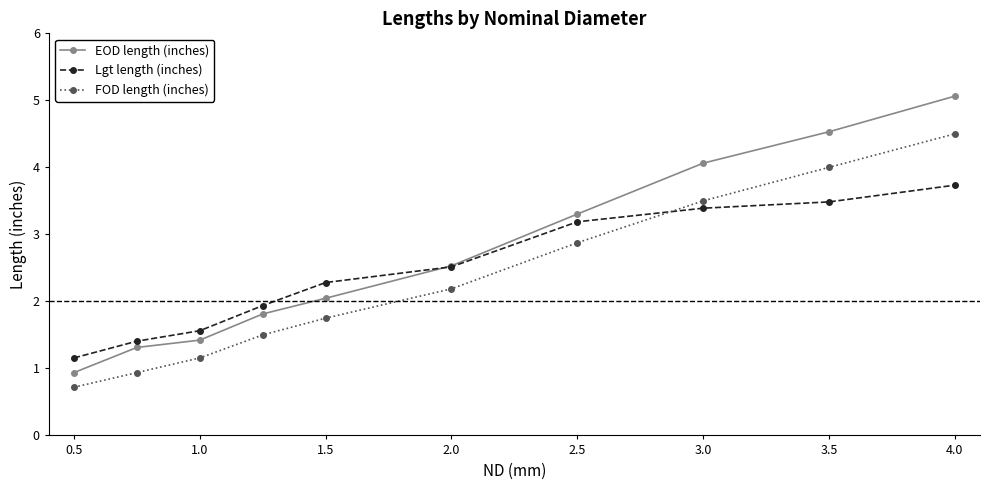

What is the value of the Lgt length (inches) point at the 7th from the left?

3.2